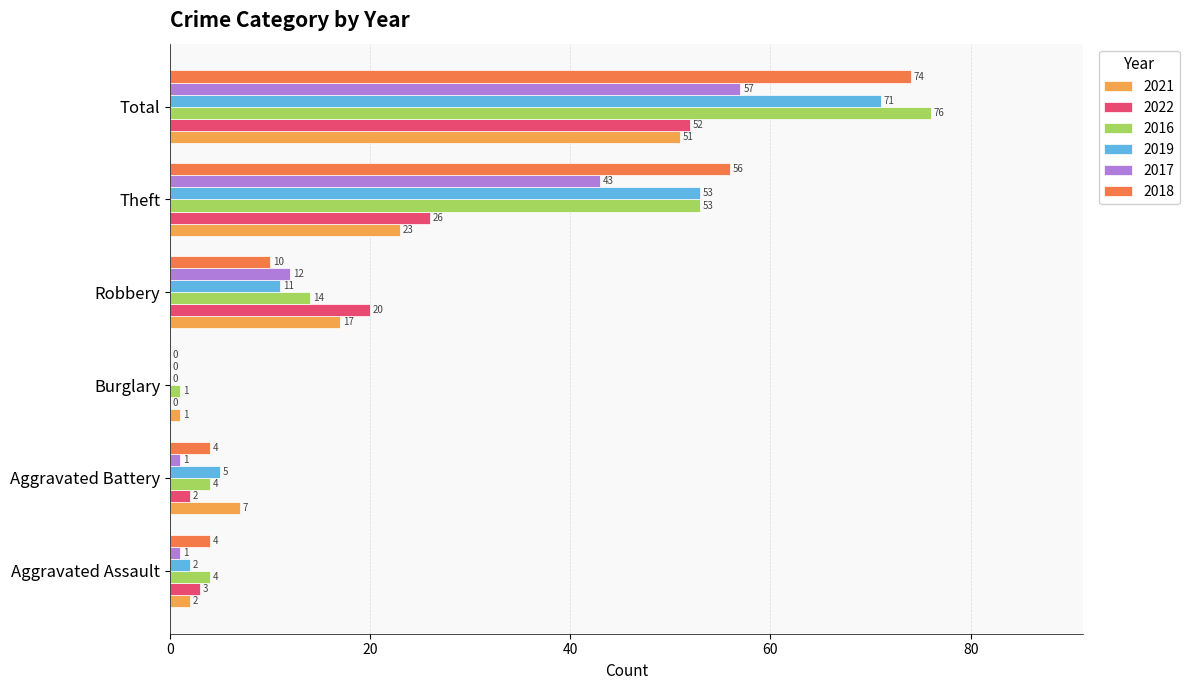

At which category does the chart reach its peak across all series?

Total